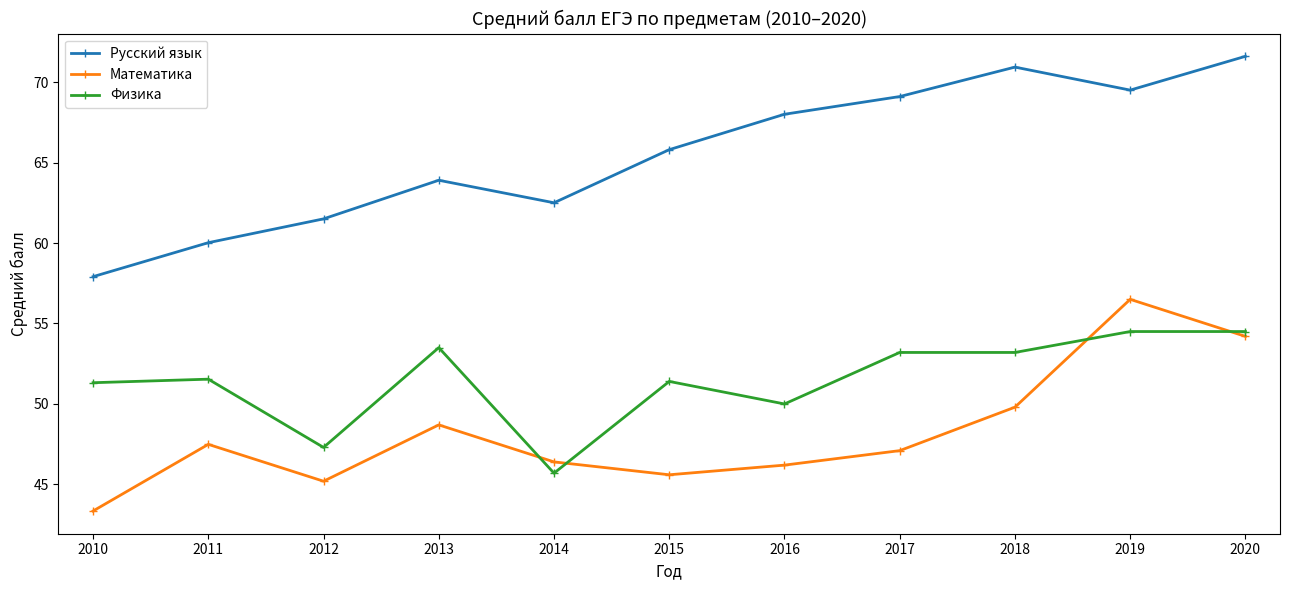

Which label corresponds to the largest value in the chart?

2020